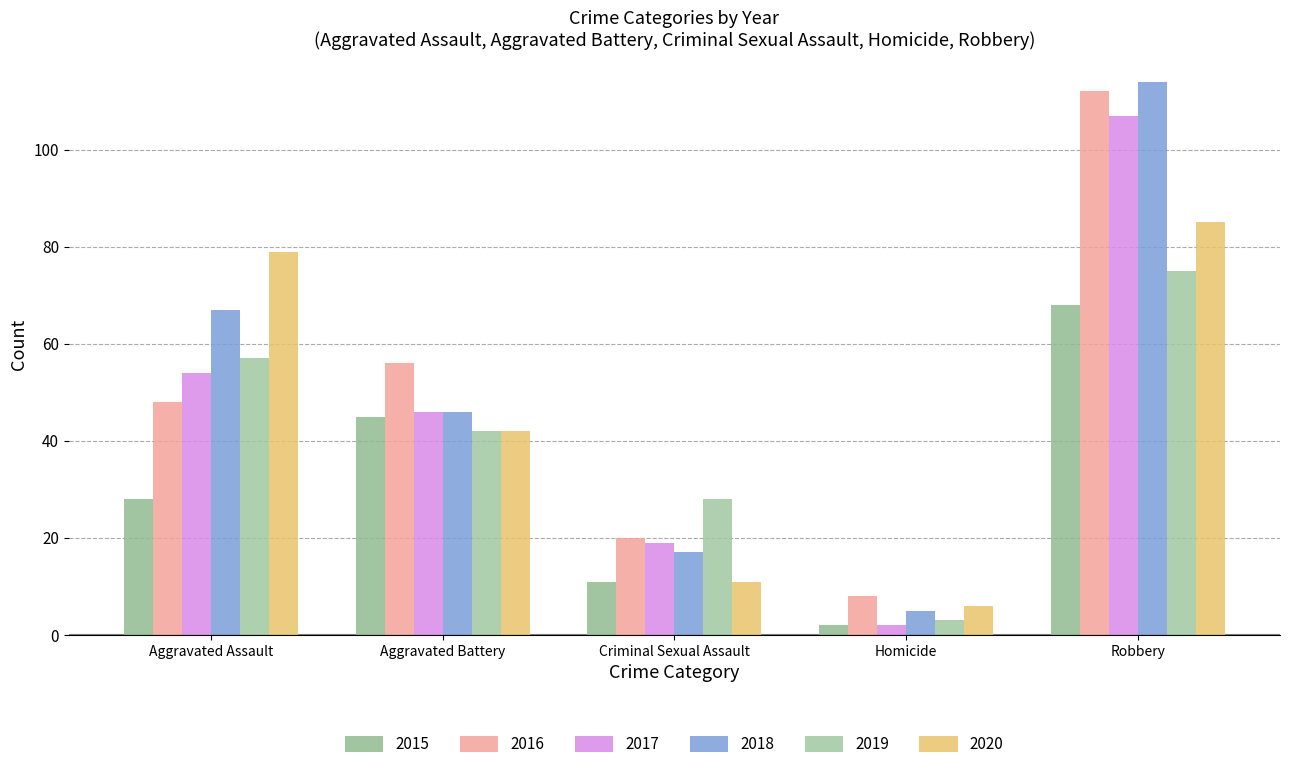

What is the difference between the highest and lowest values at Homicide?

6